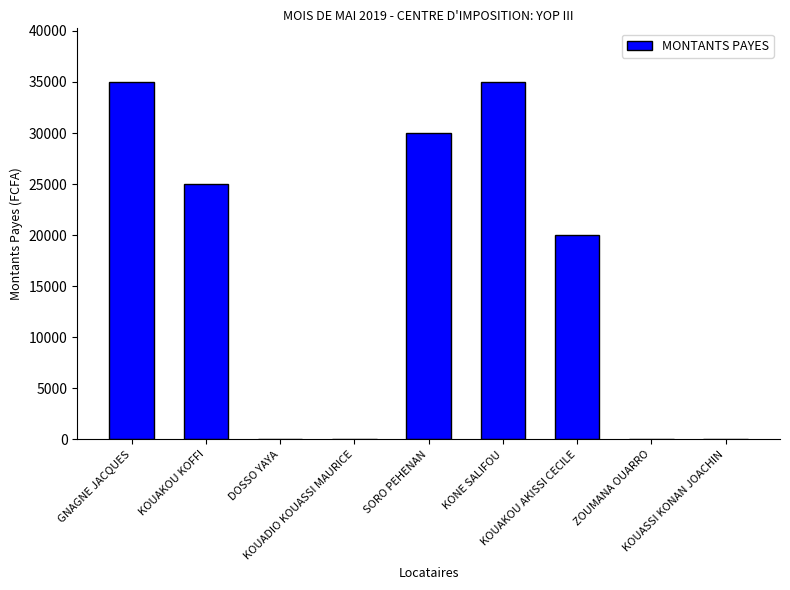

What is the sum of all values?

145000